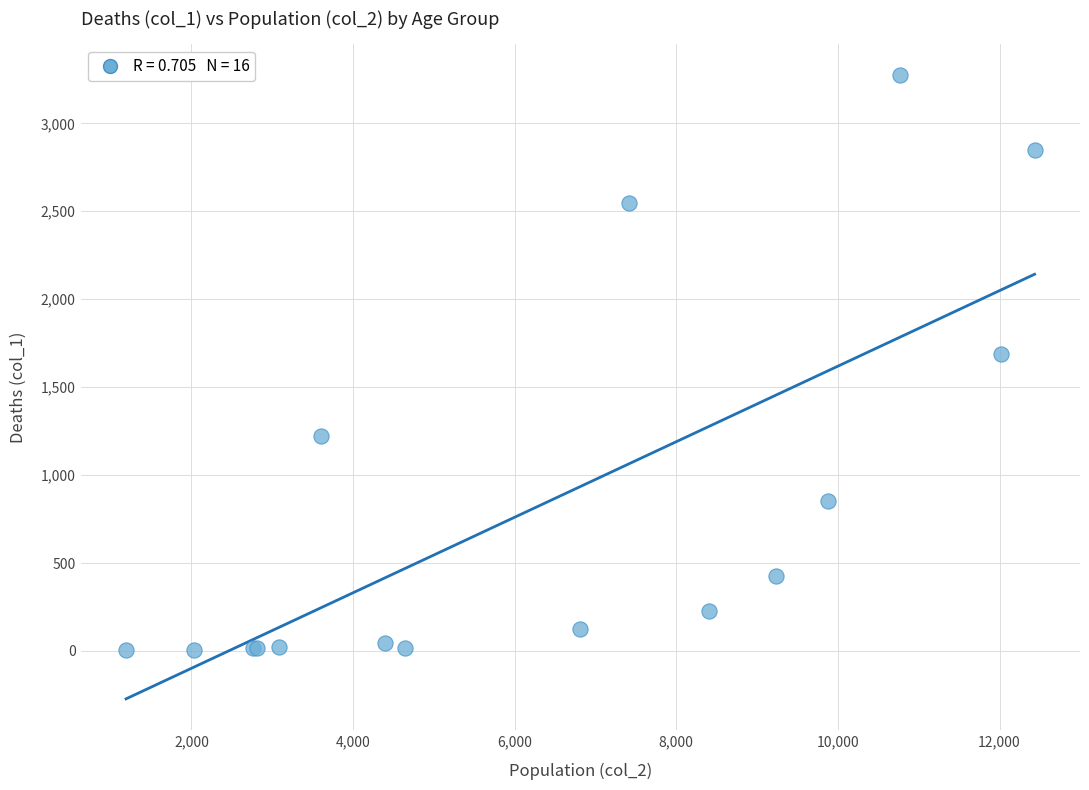

What Y value in the scatter plot is closest to 1638?

1690